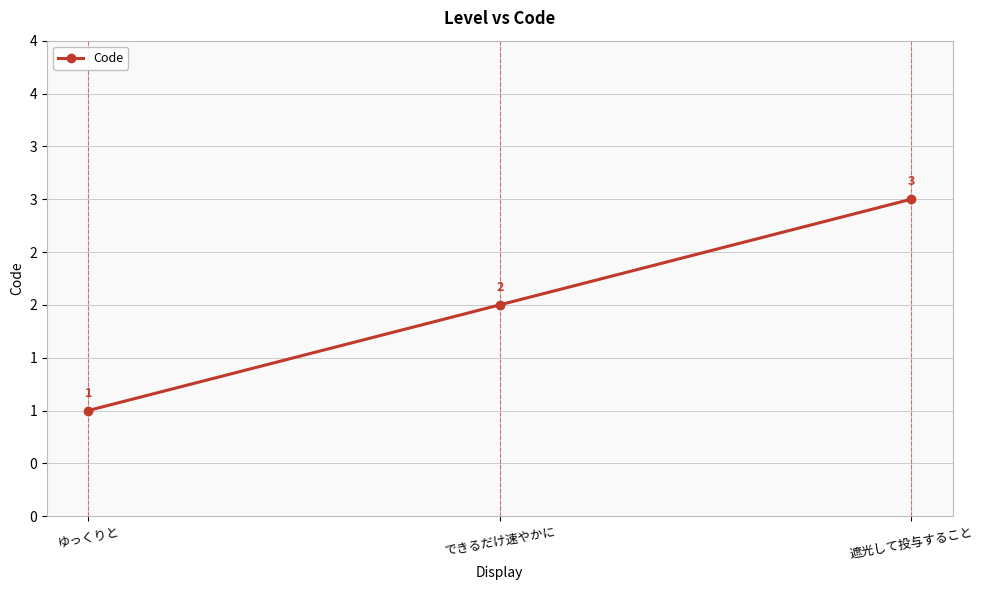

What is the sum of all values?

6